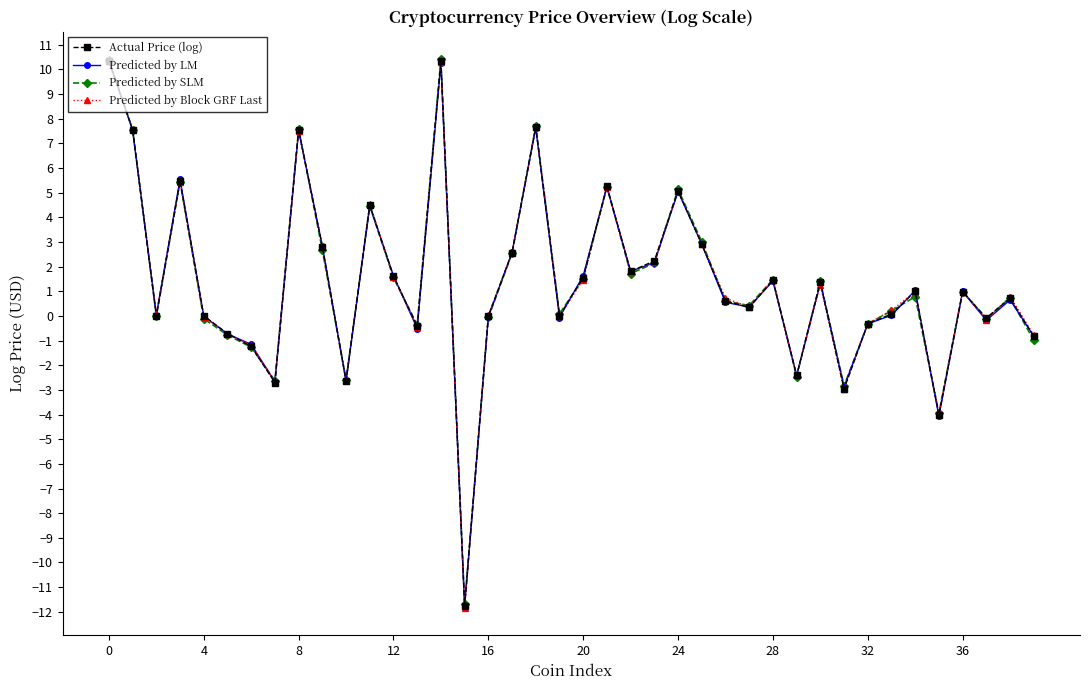

How many distinct data groups are displayed?

4